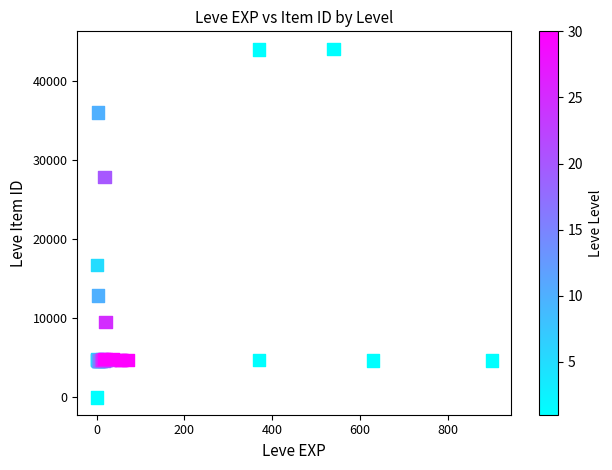

What Y value in the scatter plot is closest to 22050?

16734